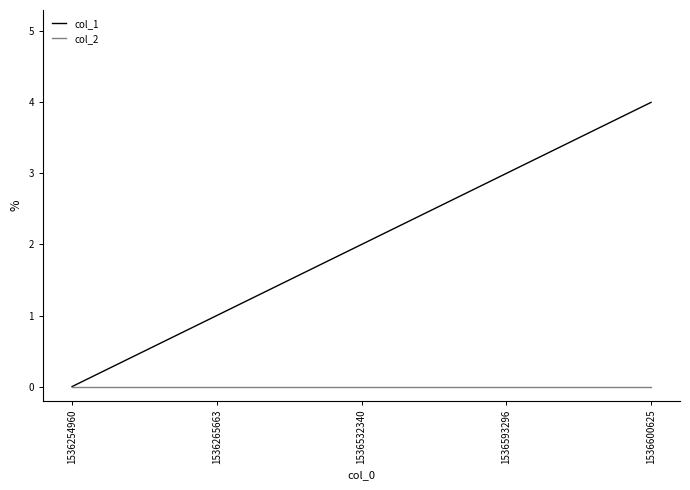

What are all the series names shown in the legend?

col_1, col_2